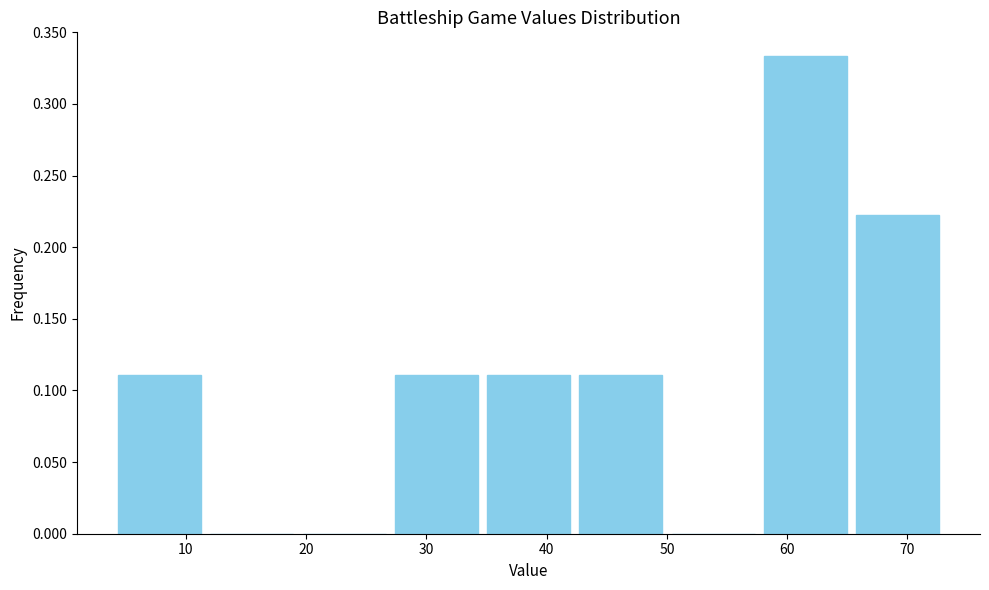

Over which range of the x-axis is the bar tallest?

58 to 65